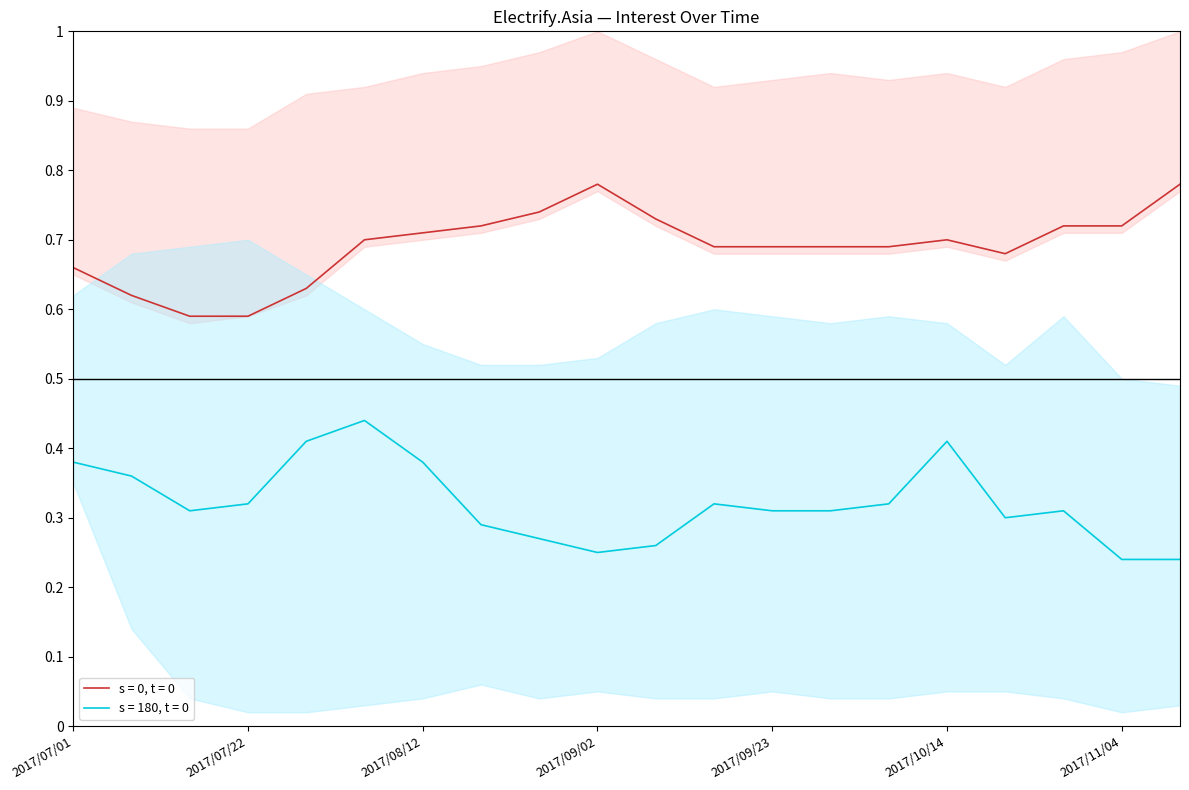

At which category does the chart reach its minimum across all series?

2017/07/22